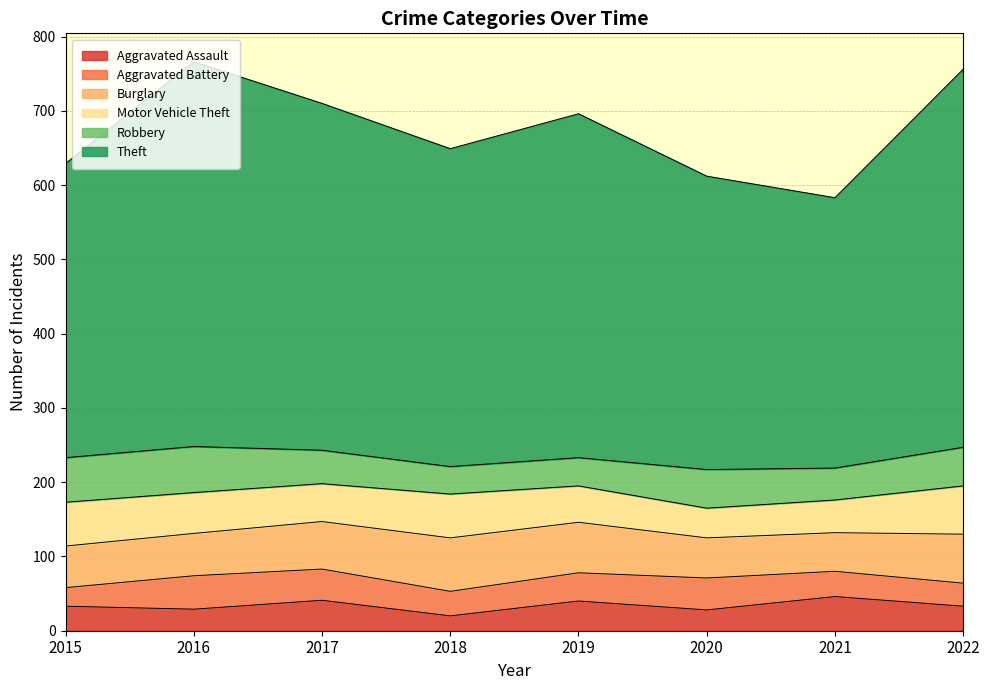

Reading left to right, transcribe all the data shown in this chart.

Aggravated Assault: 33	29	41	20	40	28	46	33
Aggravated Battery: 25	45	42	33	38	43	34	31
Burglary: 56	57	64	72	68	54	52	66
Motor Vehicle Theft: 59	55	51	59	49	40	44	65
Robbery: 60	62	45	37	38	52	43	52
Theft: 396	518	467	428	463	395	364	509